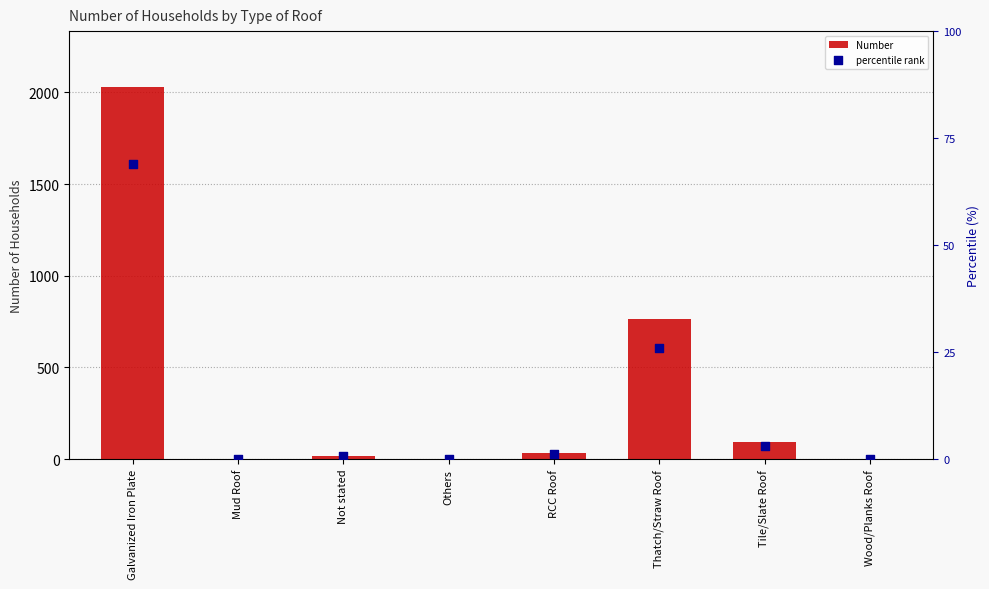

Which series reaches the minimum Y coordinate?

Number